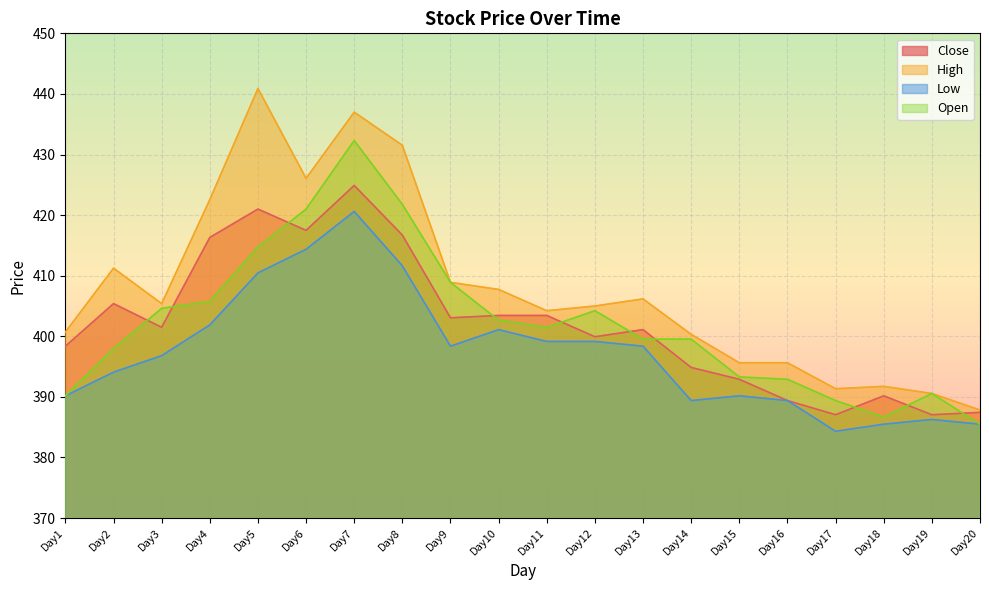

What is the difference between the Low values at Day5 and Day4?

8.6